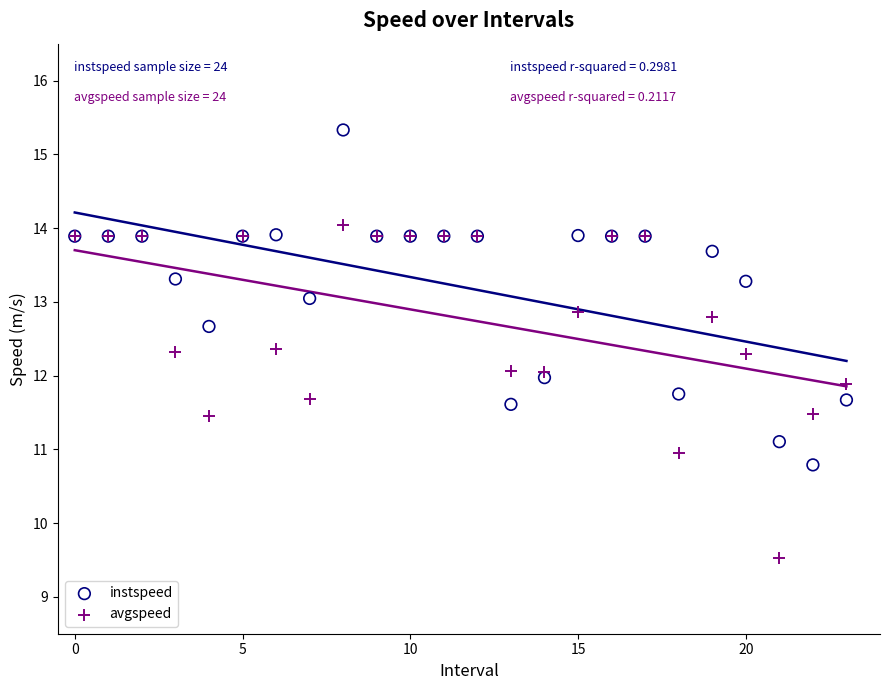

Which series contains the lowest Y value?

avgspeed